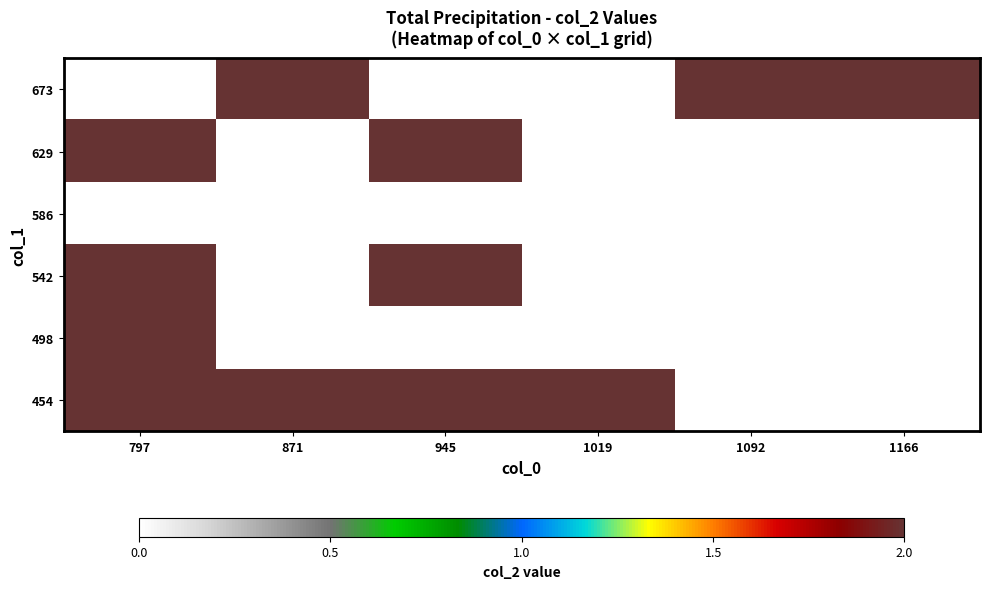

Which series has the largest range (max minus min)?

454